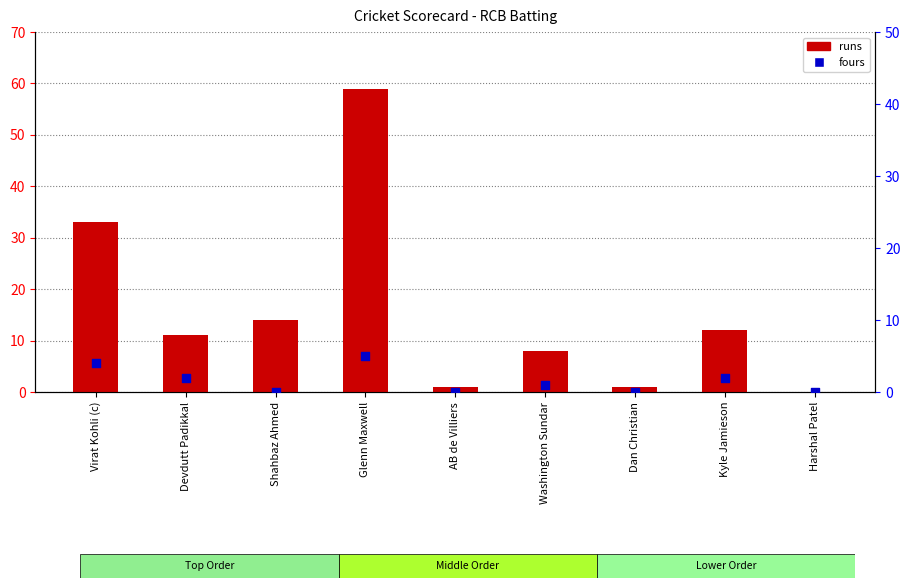

At which category is the sum across all series the highest?

Glenn Maxwell